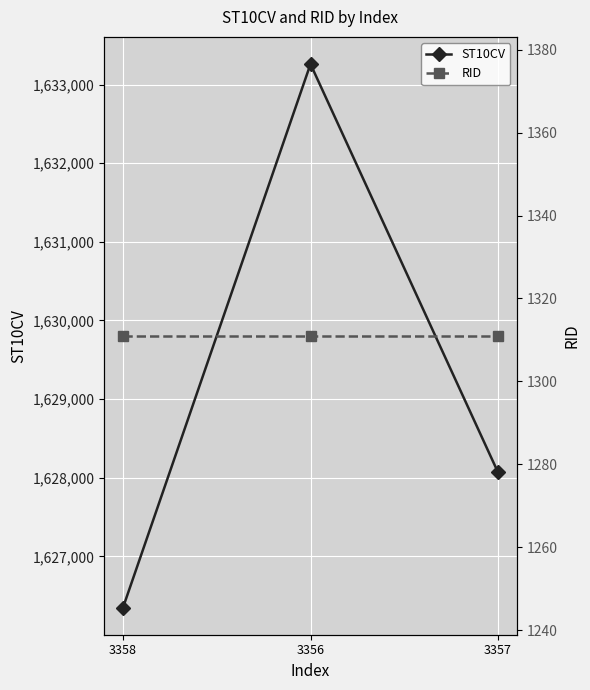

True or false: RID has a value of 1311 at 3357.

True